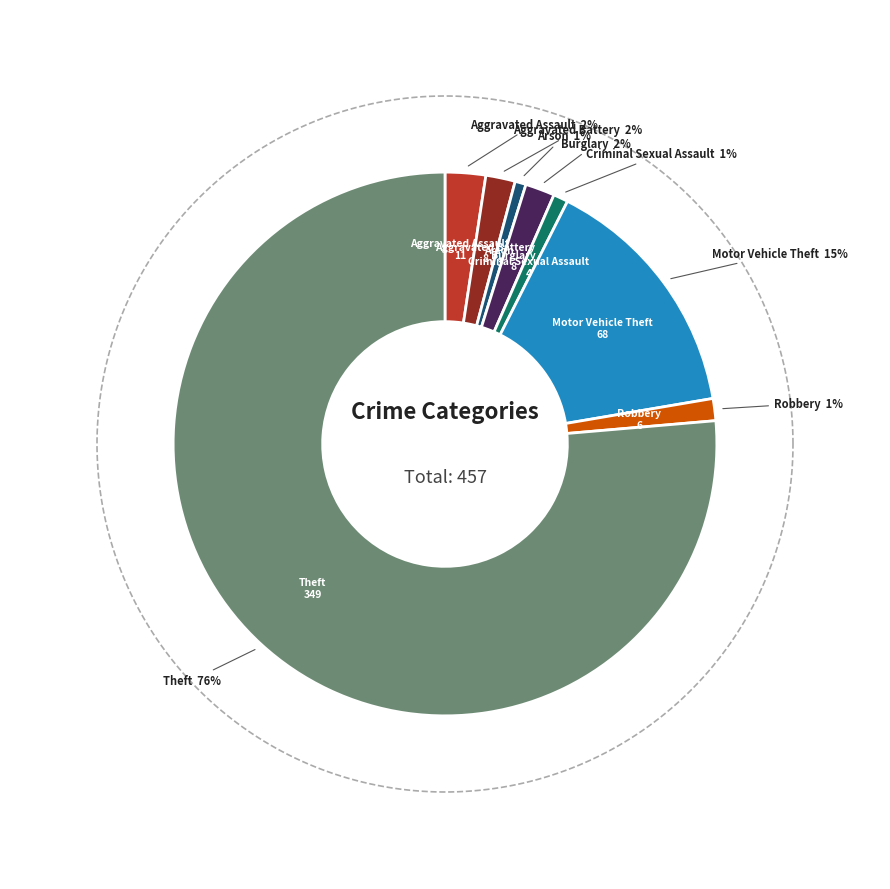

Does Arson account for over 50% of the chart?

No